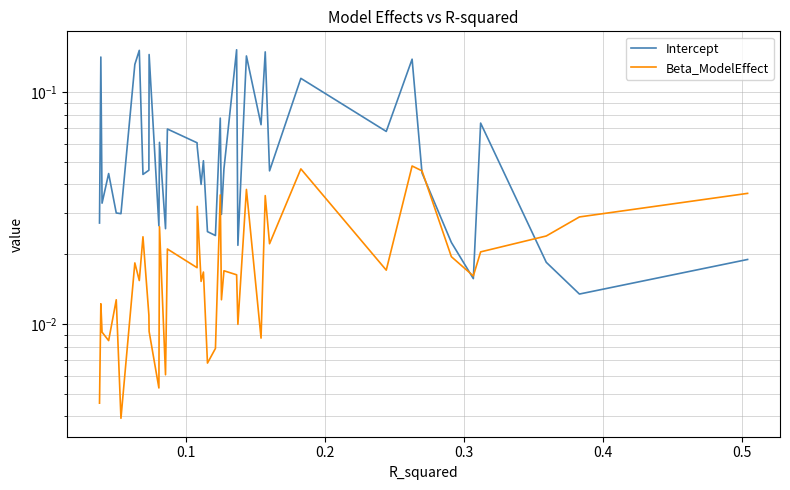

Does the chart display data point markers on the line(s)?

No